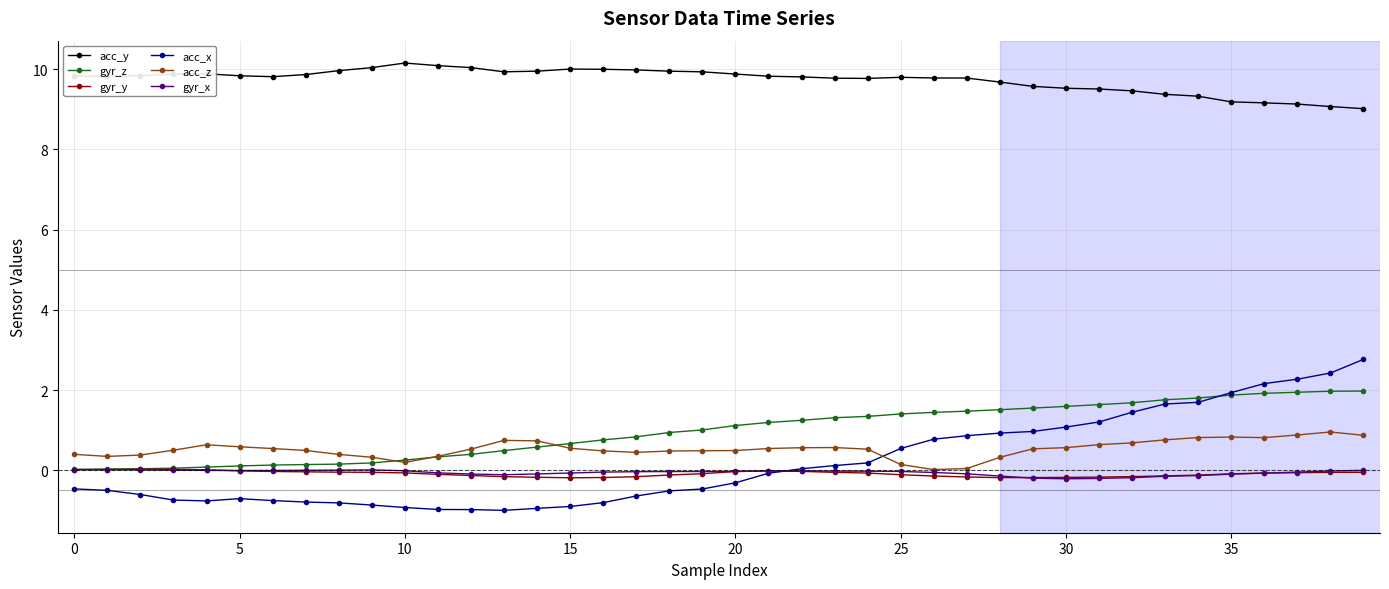

Which series has the largest total across all categories?

acc_y